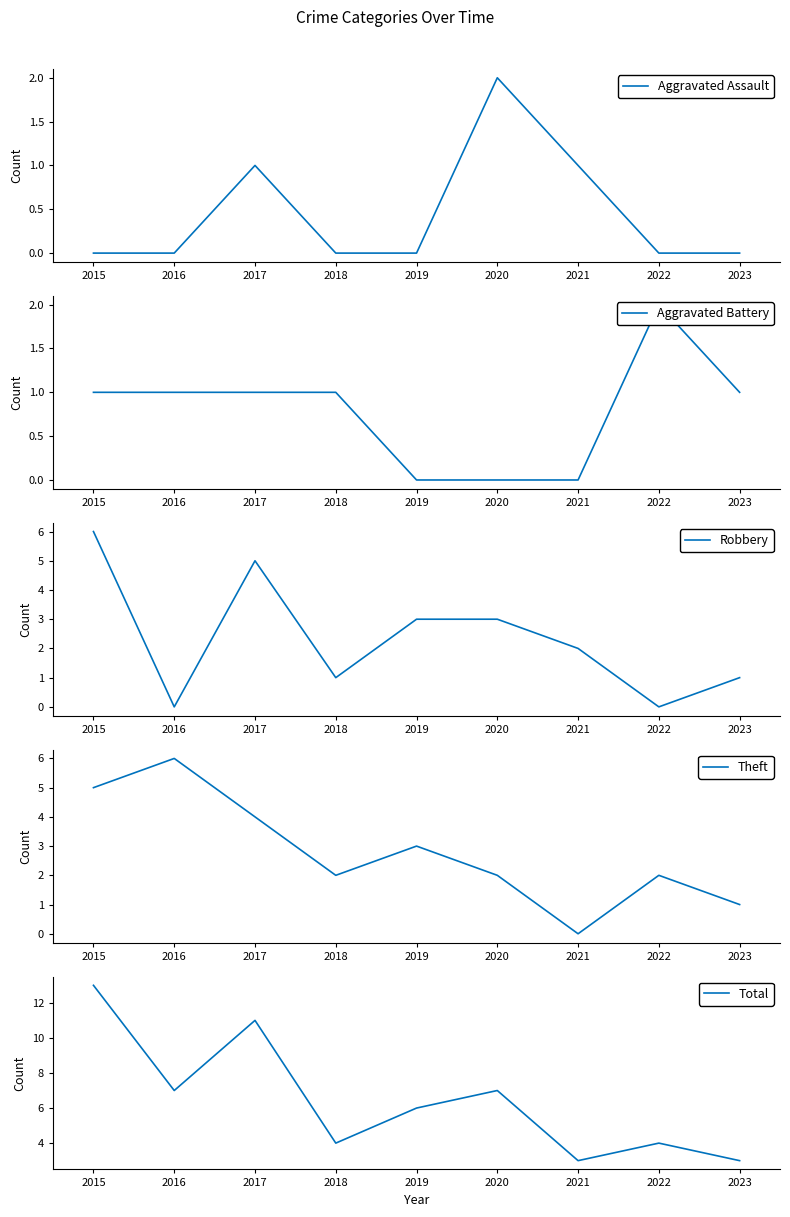

What is the value of the Theft point at the 6th from the left?

2